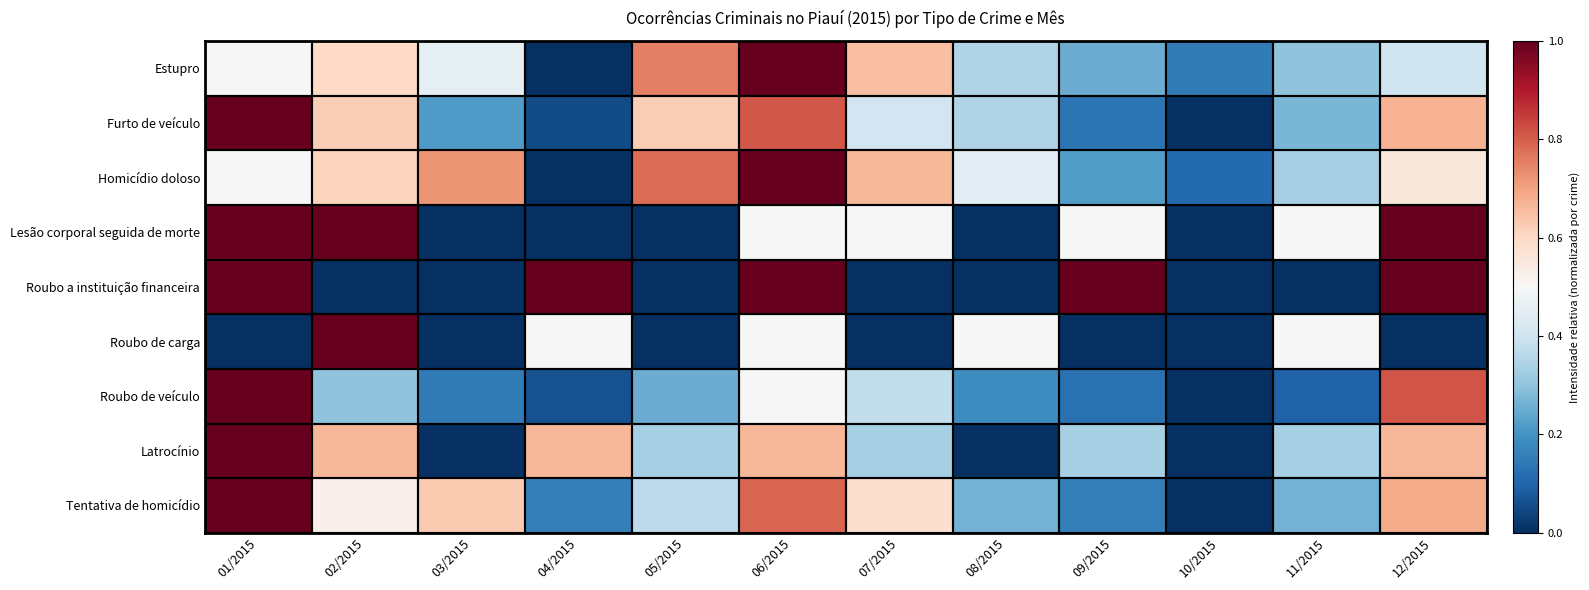

Count the number of categories in the chart.

12